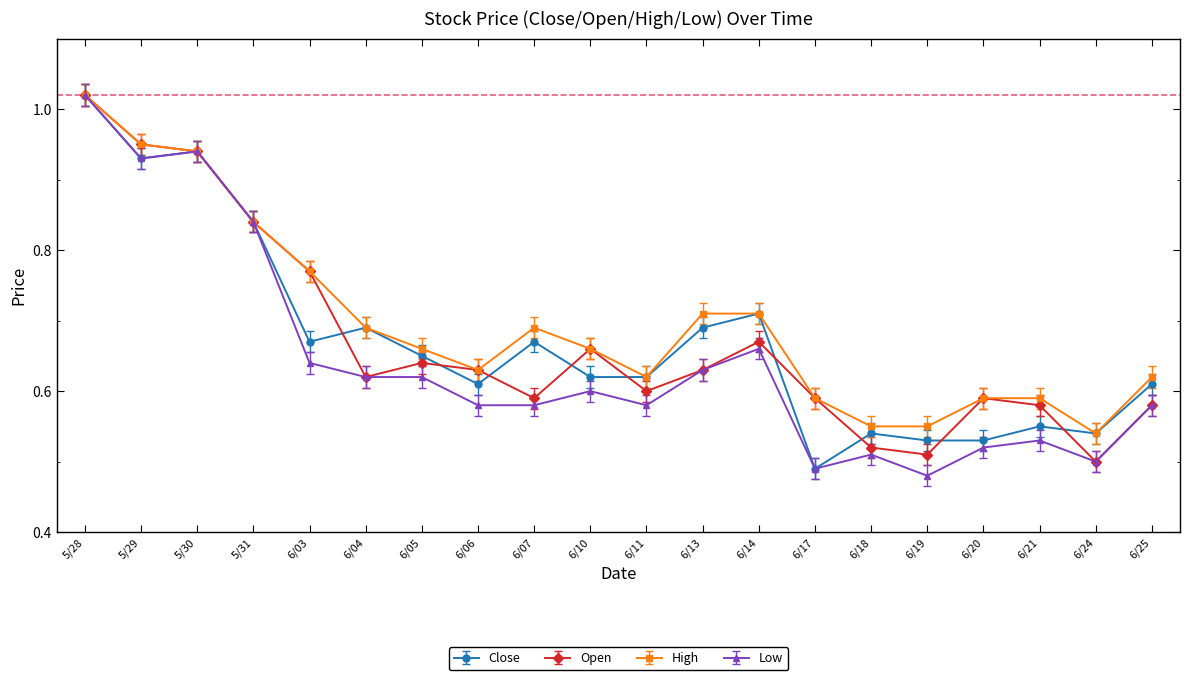

At which label is Close closest to 0?

6/17